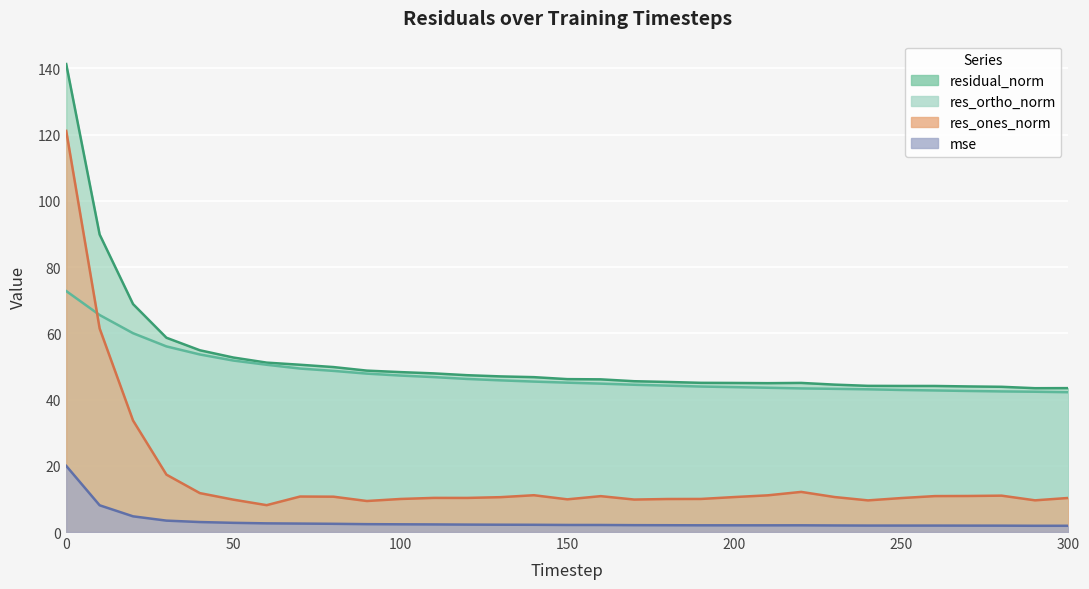

Which series changed the most between 10 and 210?

res_ones_norm